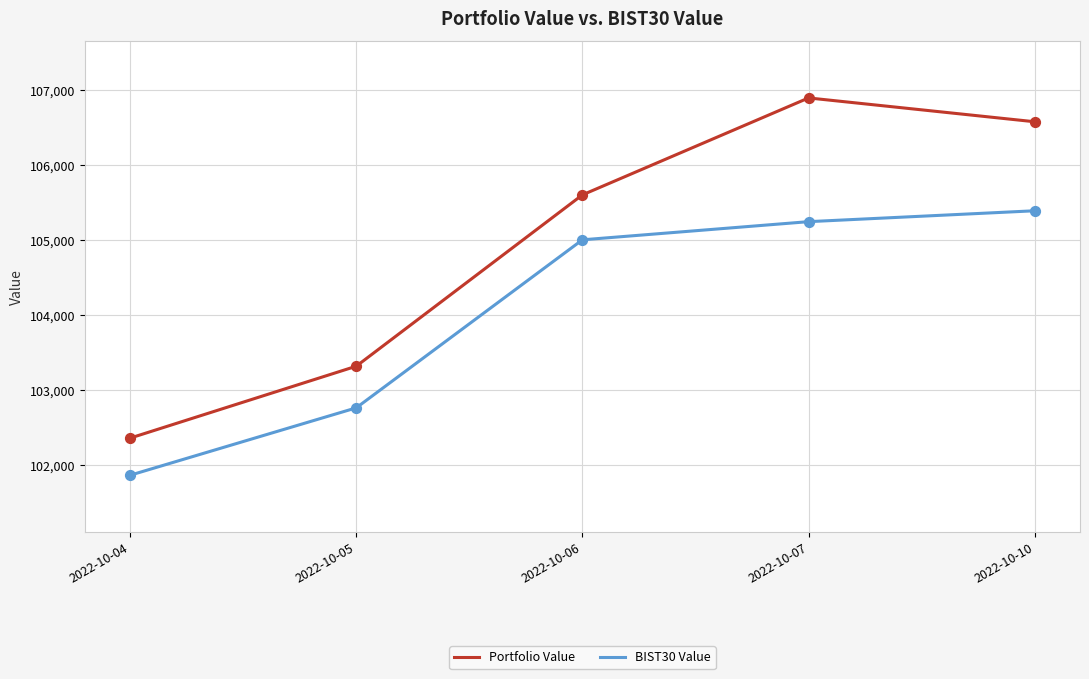

Which series has the largest range (max minus min)?

Portfolio Value